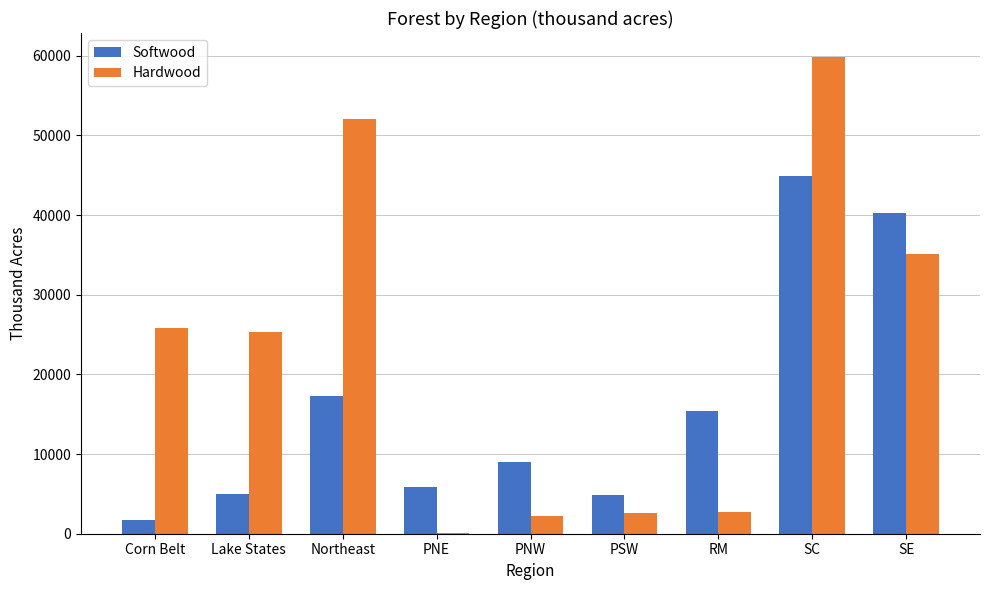

What is the total value across all series at Northeast?

69320